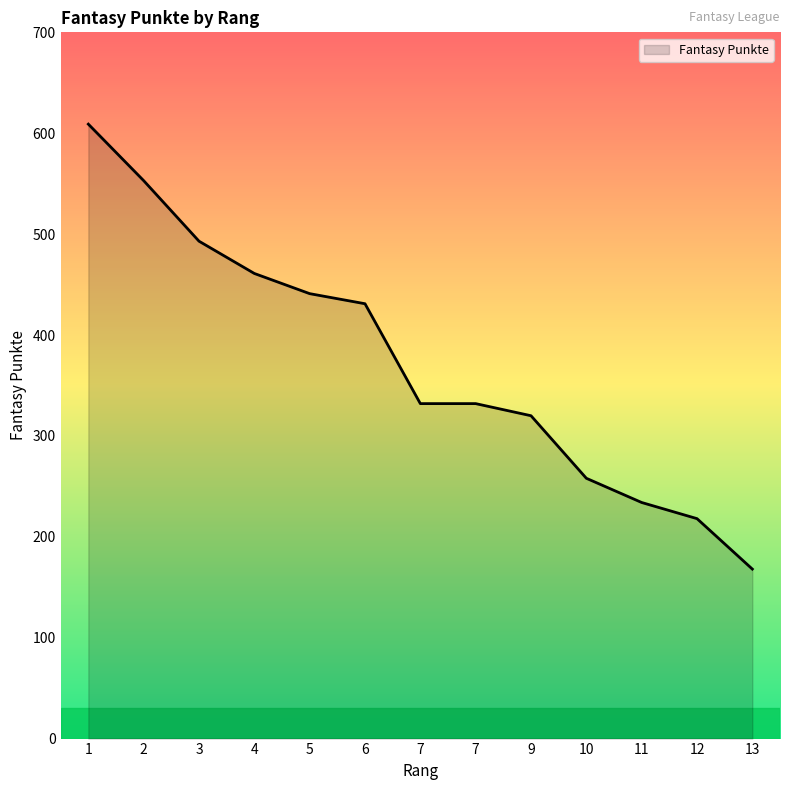

Does the chart have visible grid lines?

No